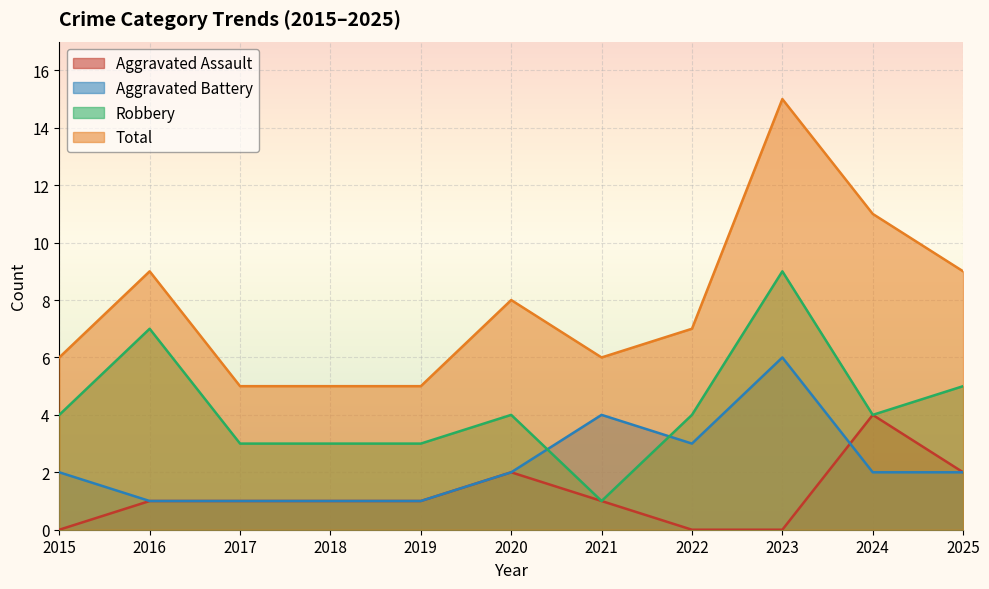

Which series has the widest spread of values?

Total